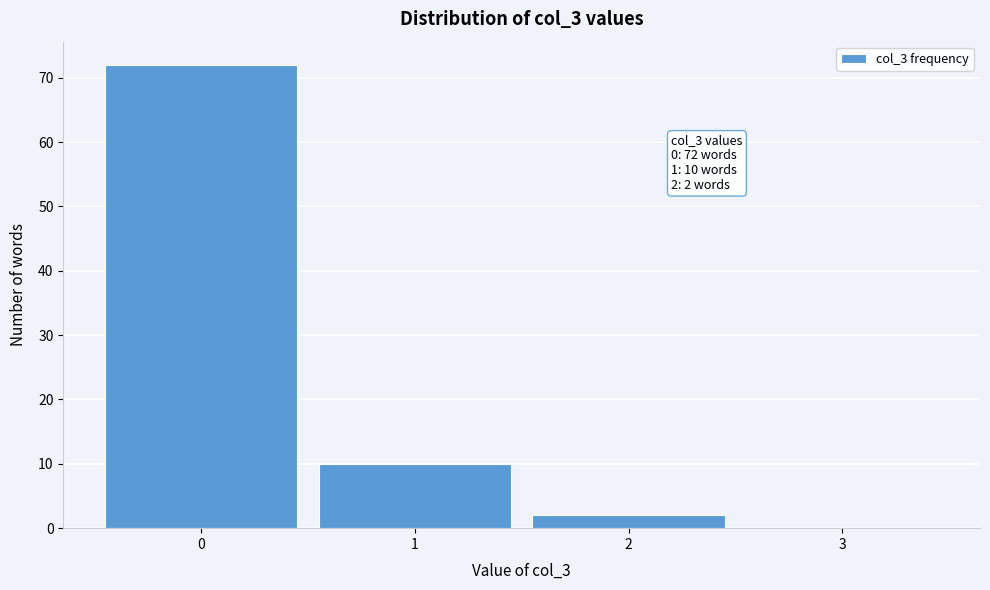

Over which range of the x-axis is the bar tallest?

-0.5 to 0.5